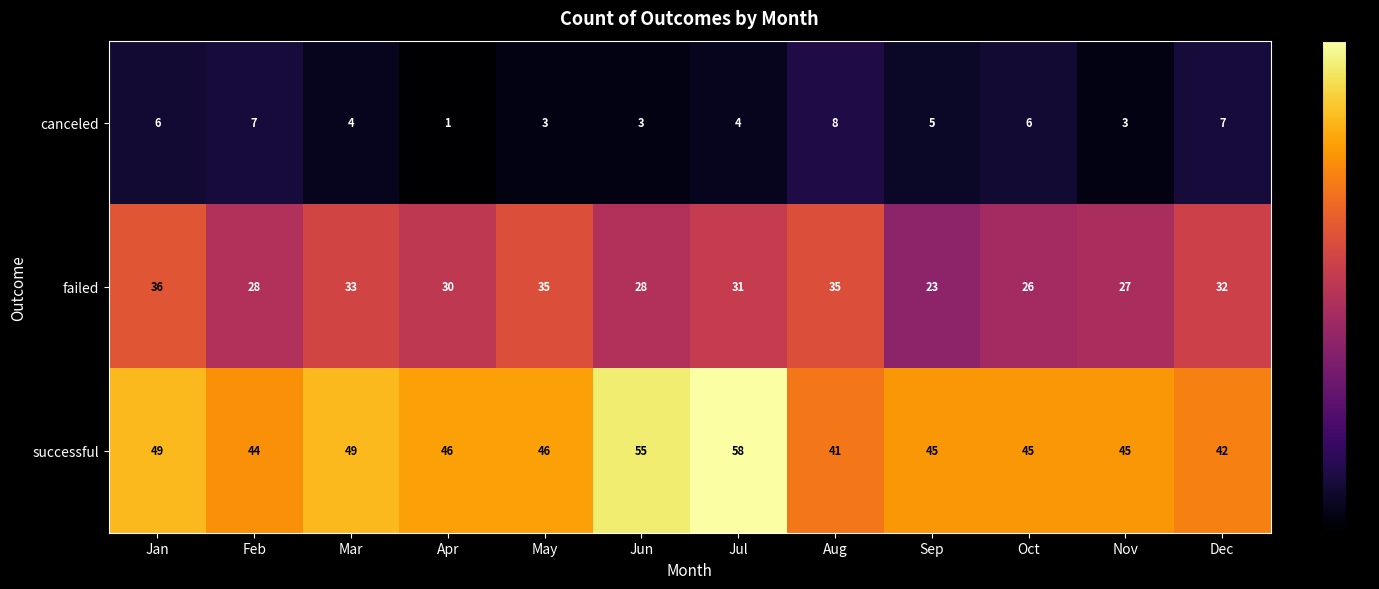

What is the maximum value shown in the chart?

58